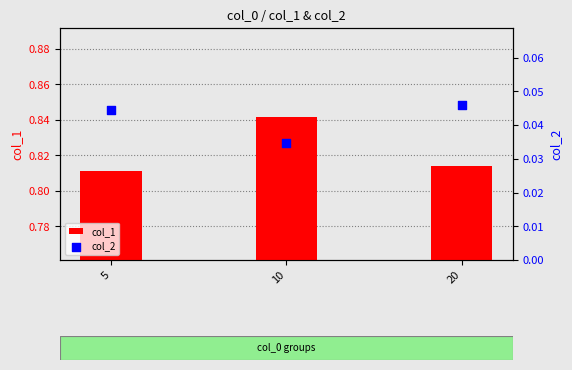

At how many categories does at least one series exceed 0?

3